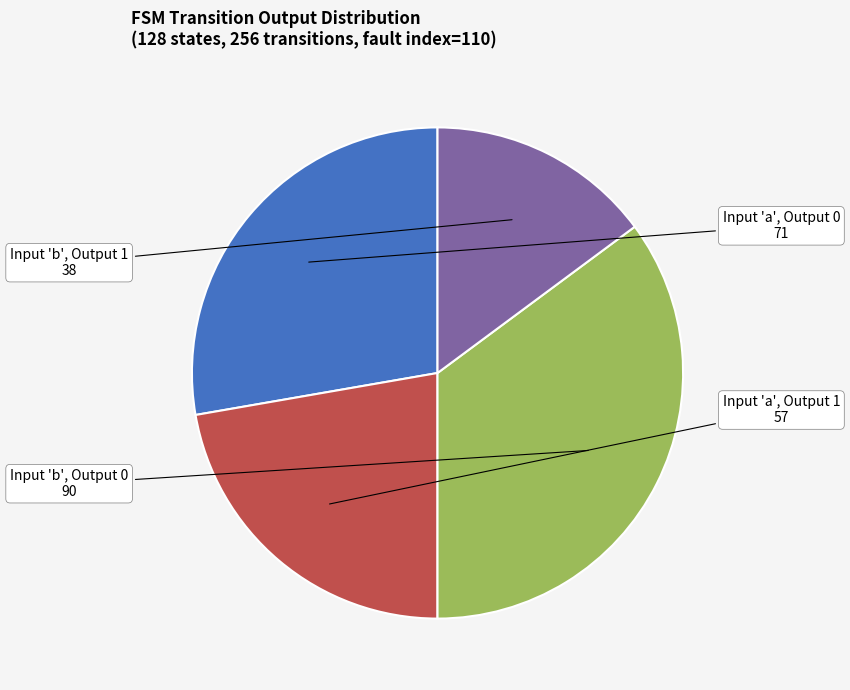

Is there a majority slice in this chart?

No